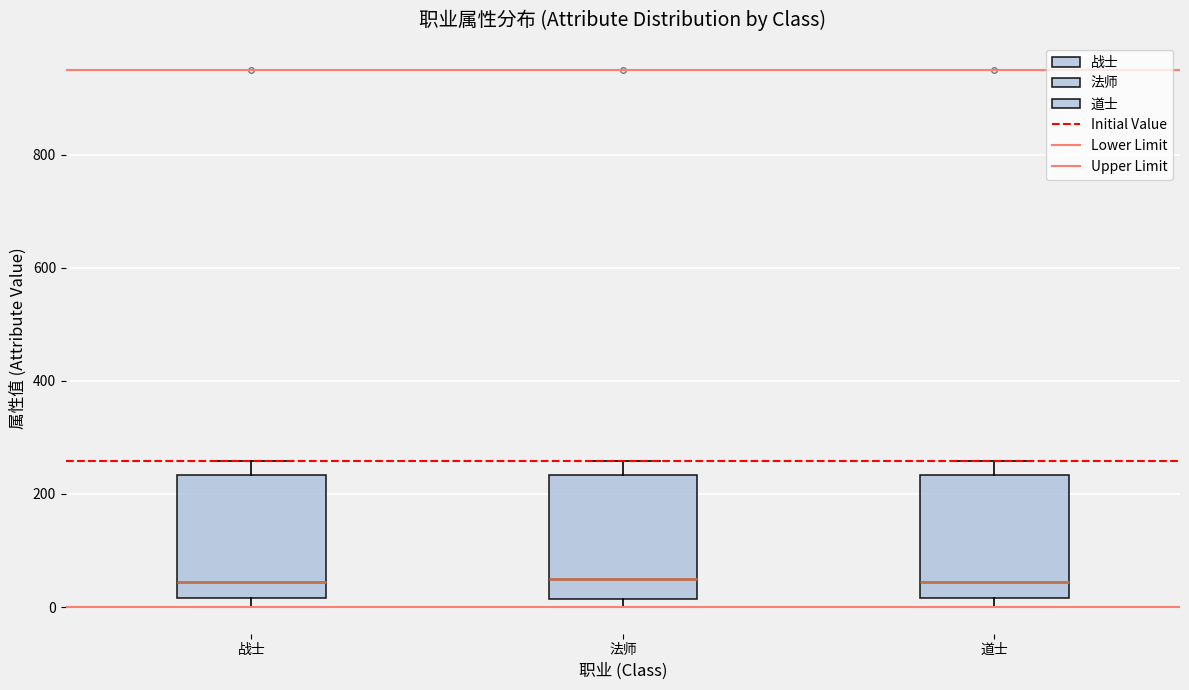

Reading left to right, transcribe this box plot: for each box, give where its median line is, the range the box spans, and where its two whiskers end, as read against the y-axis. The values are not printed on the chart, so give them approximately, as read against the axis.

战士: median 40, box 20 to 240, whiskers 0 to 260
法师: median 60, box 20 to 240, whiskers 0 to 260
道士: median 40, box 20 to 240, whiskers 0 to 260